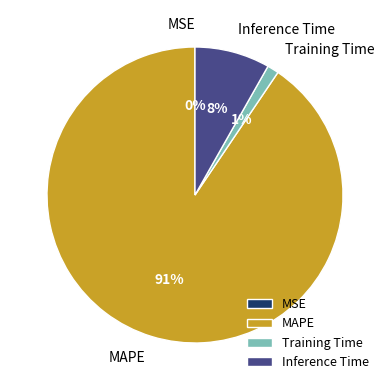

To the nearest percent, what percentage of the pie is Training Time?

1%